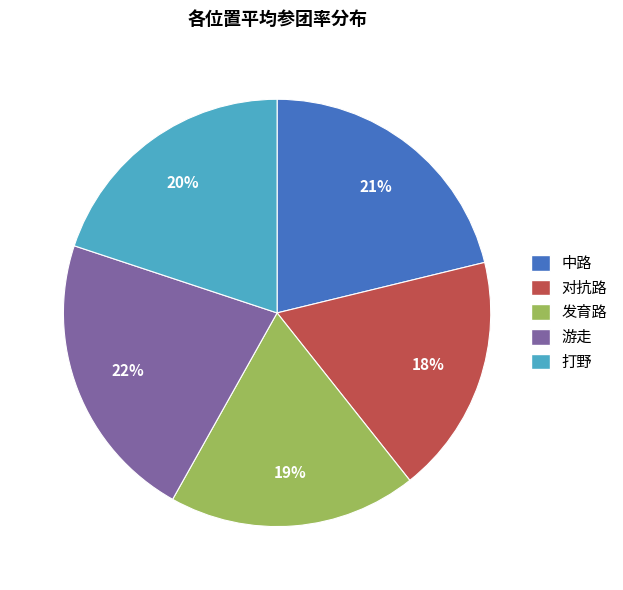

How many segments does this pie chart have?

5